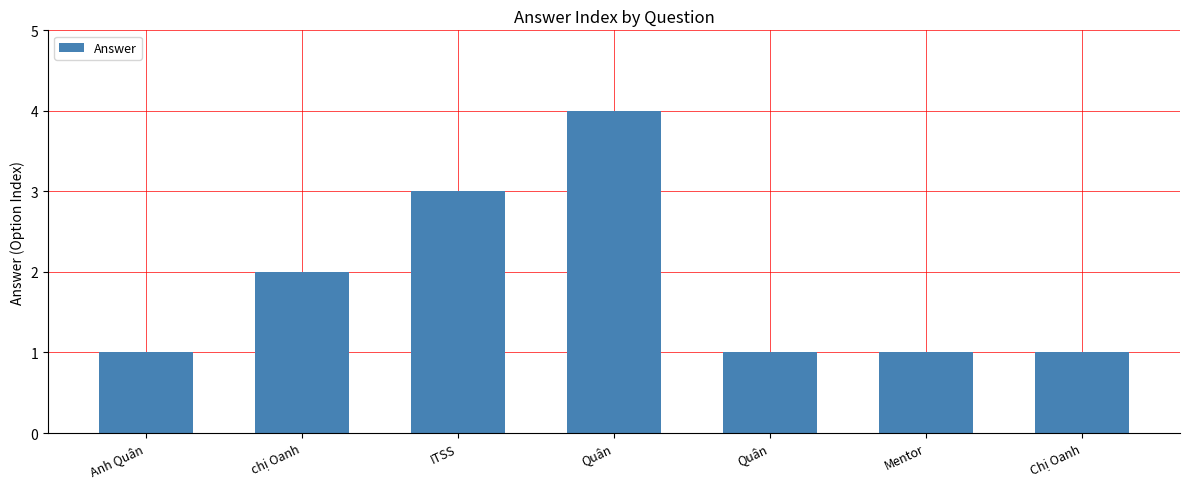

Which has a higher value, Mentor or Quân?

Quân